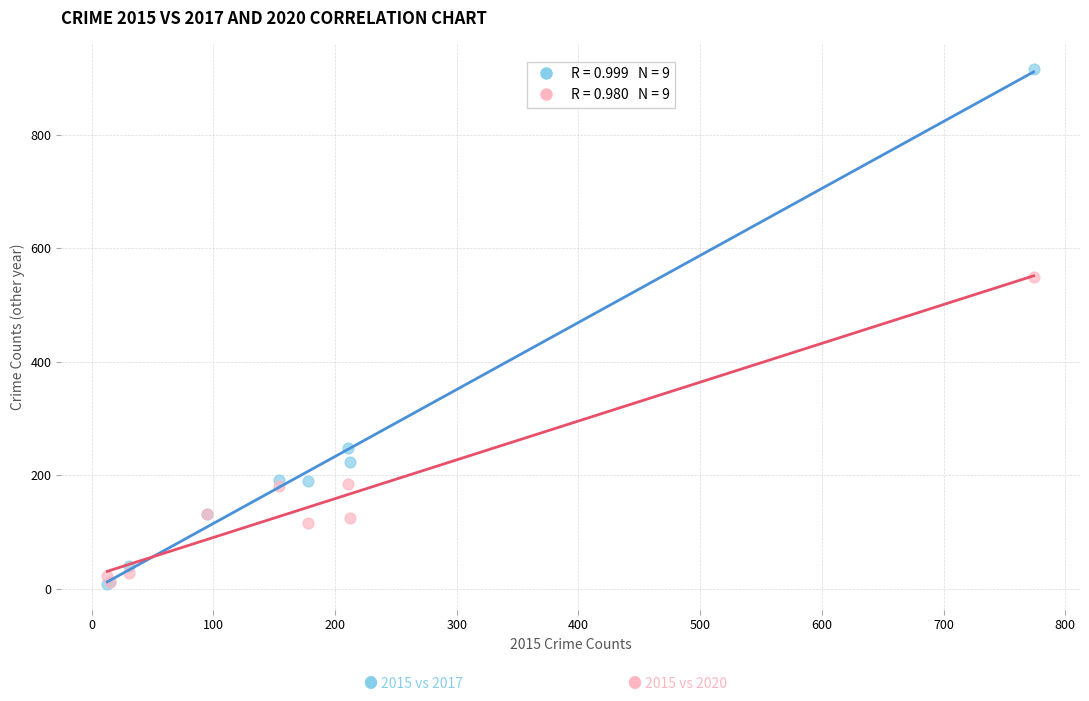

Across all series, what Y value is closest to 462?

550